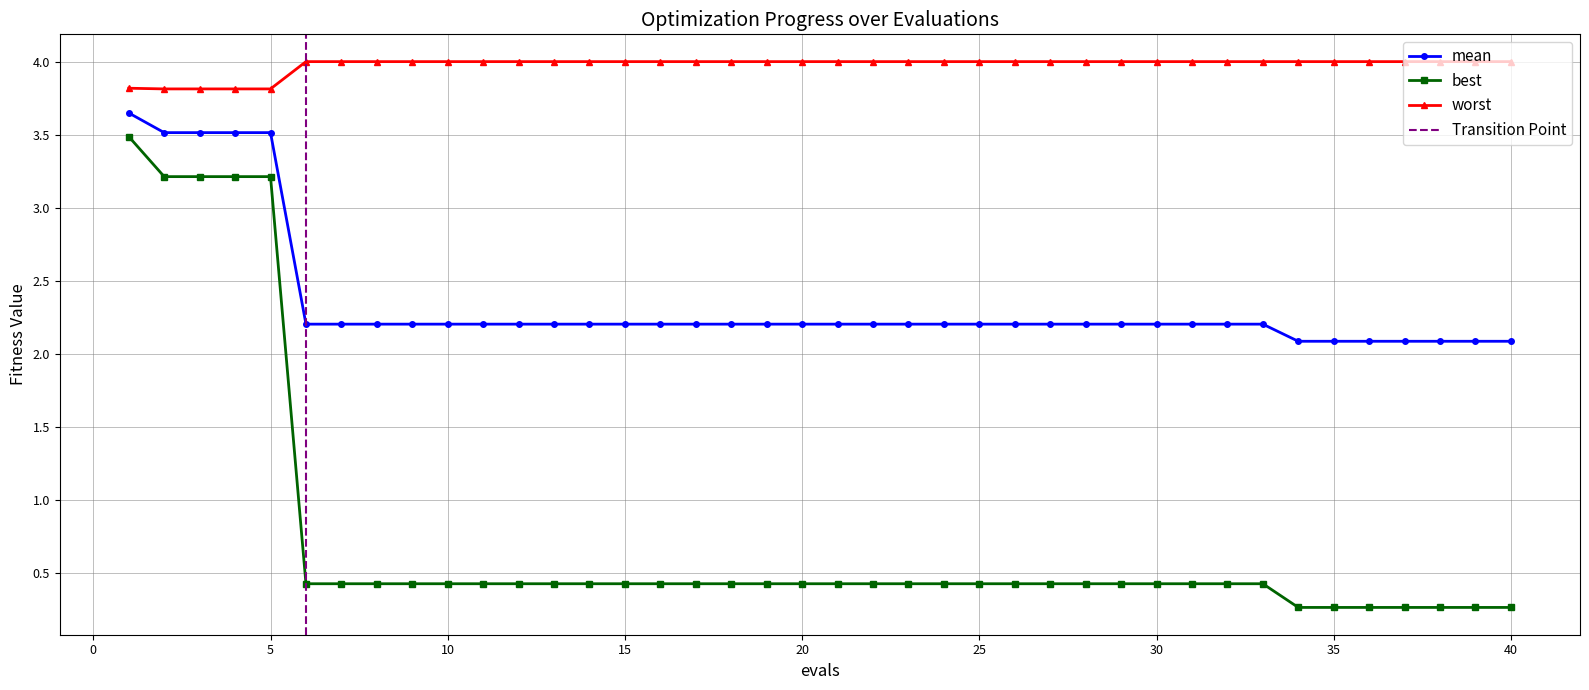

At which label does best reach its peak?

1